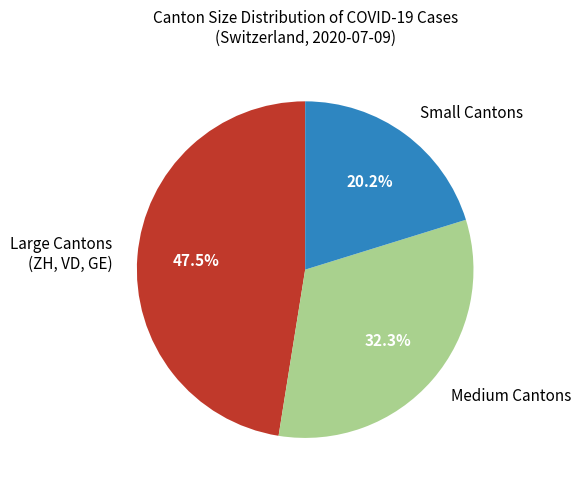

Rank the categories by value from highest to lowest.

Large Cantons (ZH, VD, GE), Medium Cantons, Small Cantons